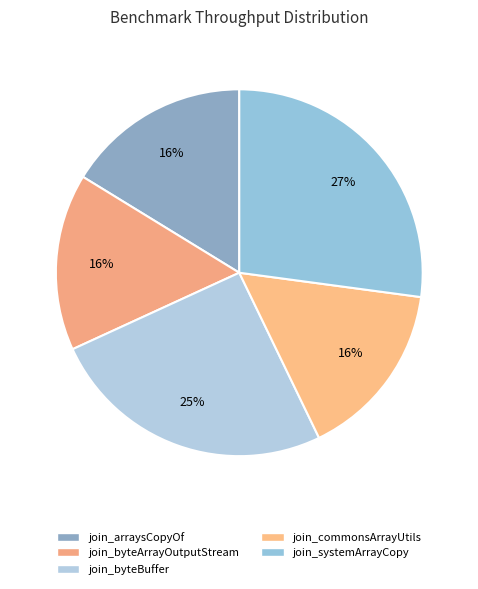

How many segments does this pie chart have?

5